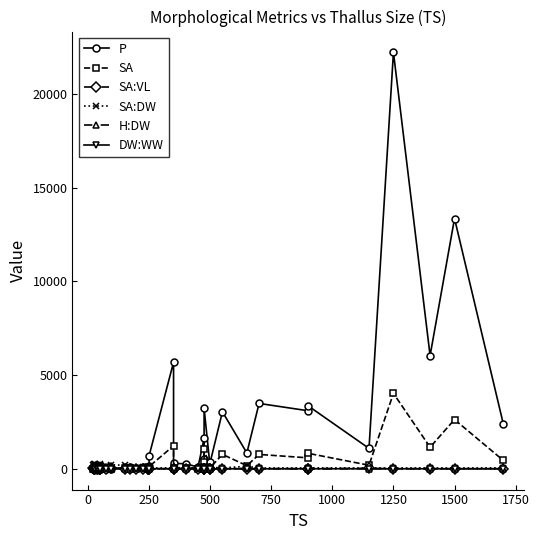

In H:DW, how many points are lower than both neighbors (excluding endpoints)?

15